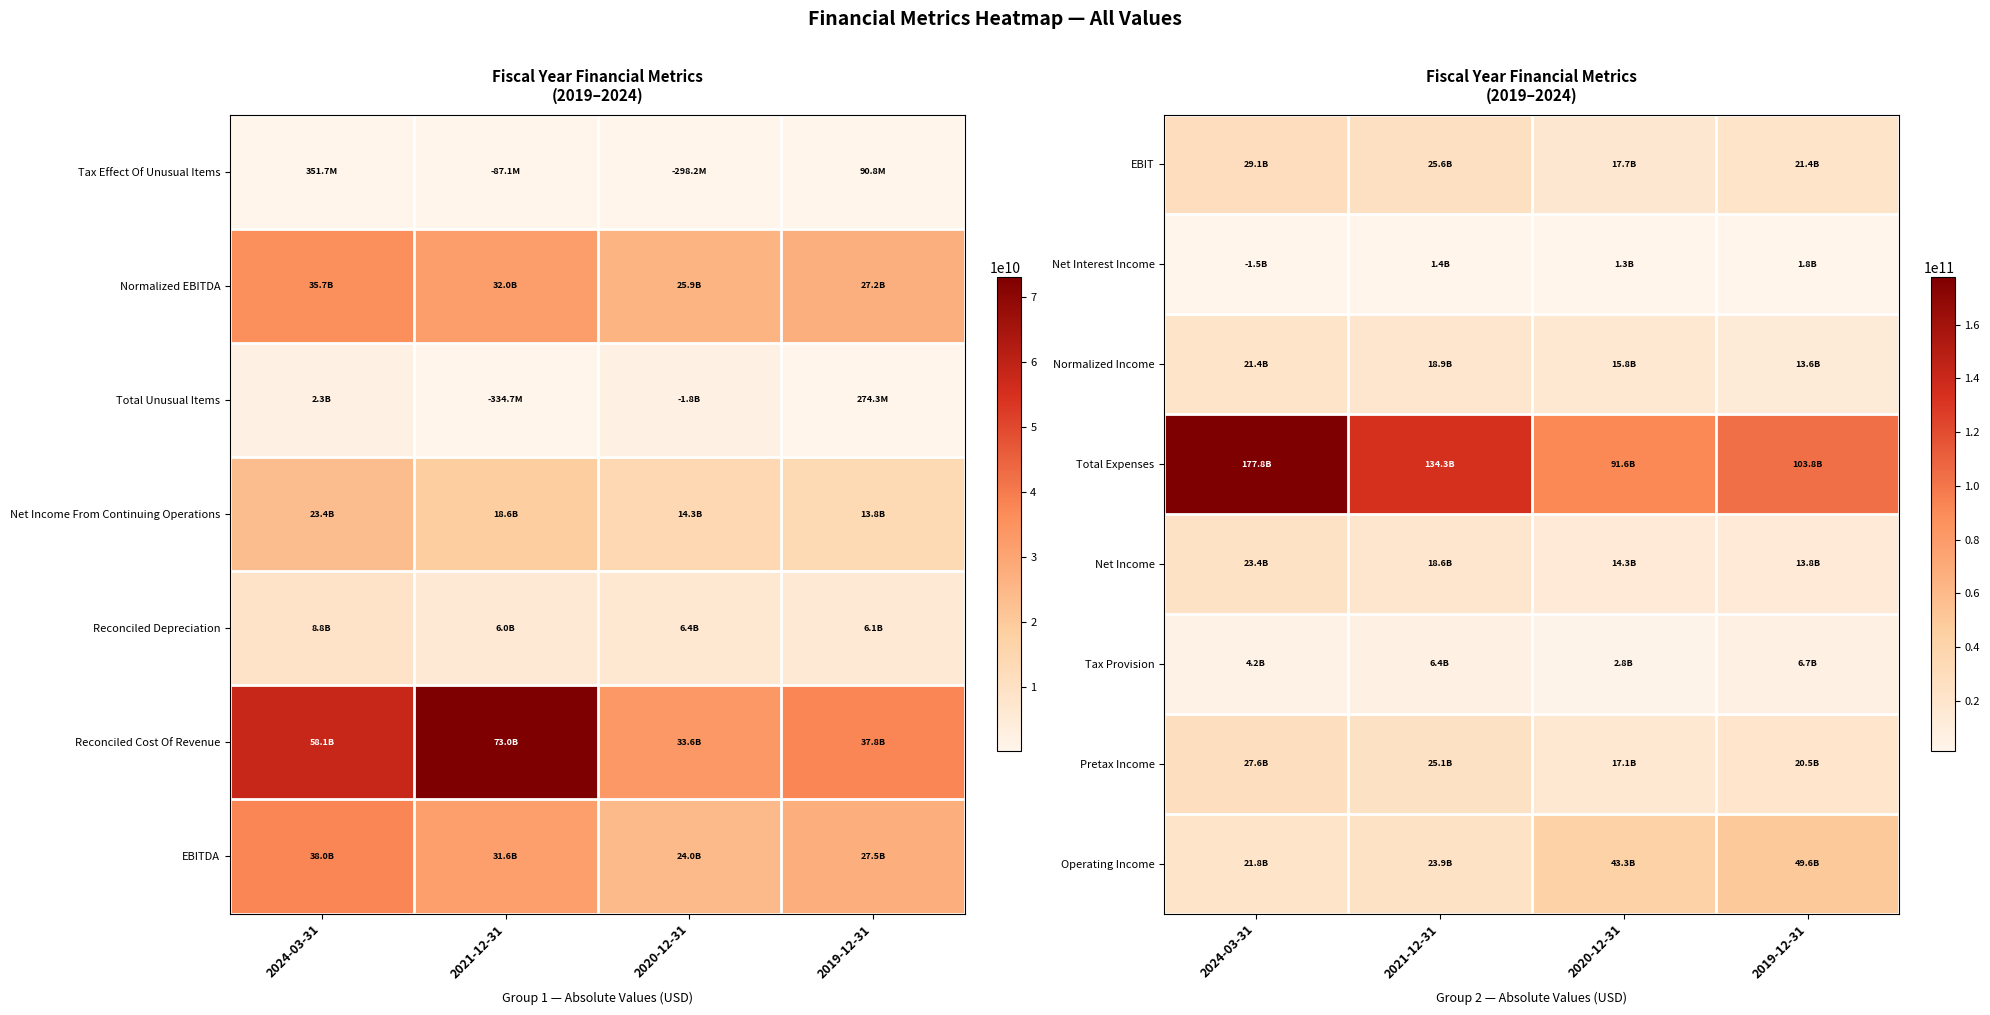

How many data points in Tax Provision are less than 6432800000?

2